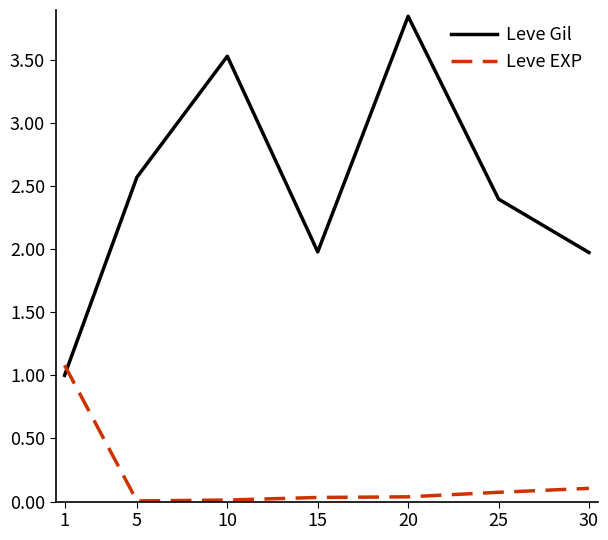

True or false: Leve EXP has a value of 0.1 at 30.

True